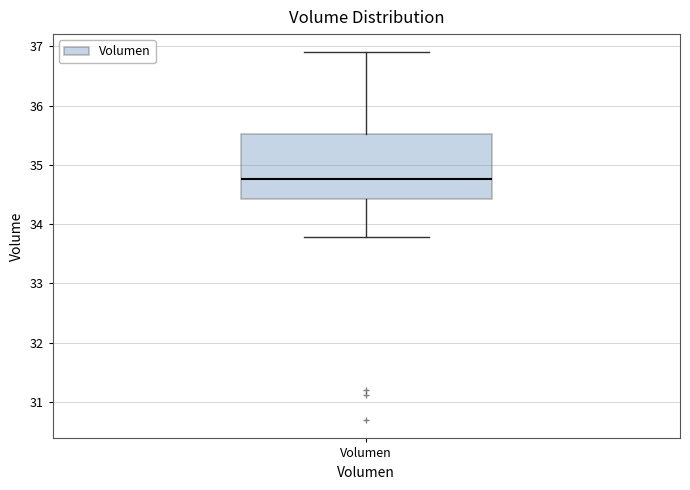

Where does the lower whisker of the box for Volumen end on the y-axis? The values are not printed on the chart, so give them approximately, as read against the axis.

33.8